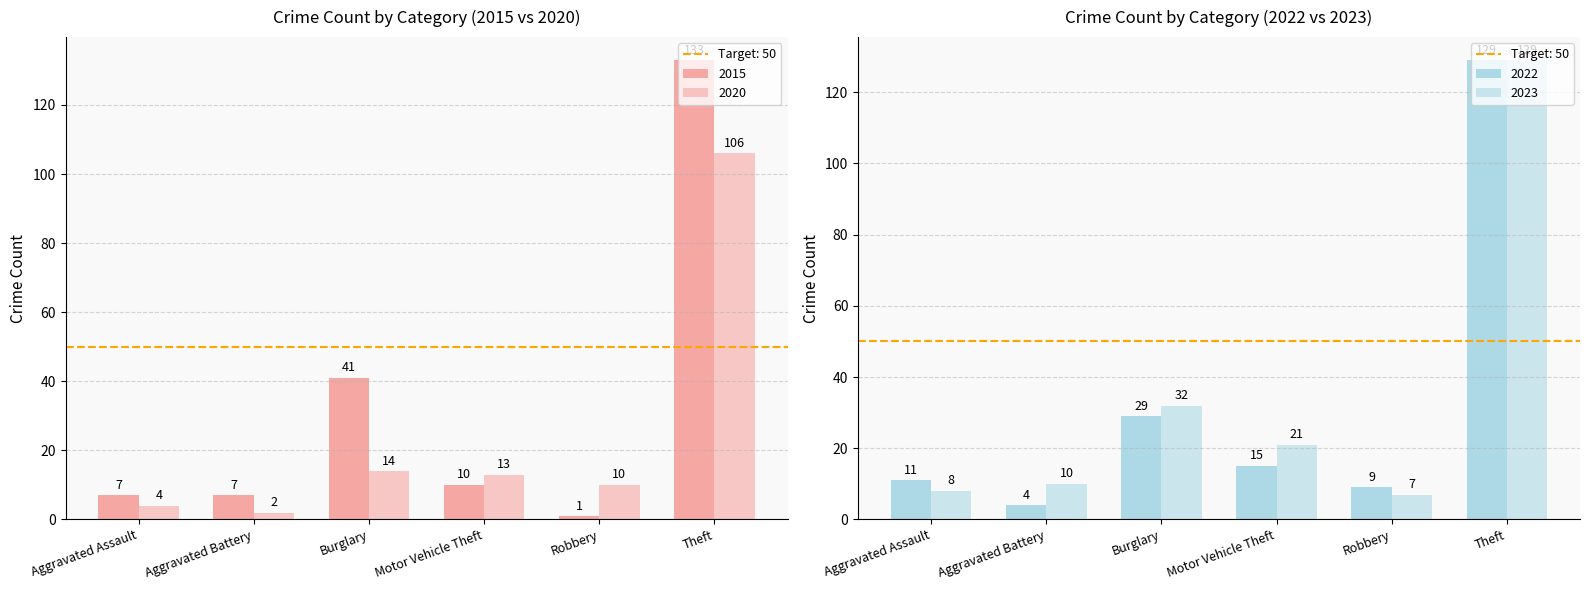

Read the 2020 value at Motor Vehicle Theft, to the nearest 10.

10